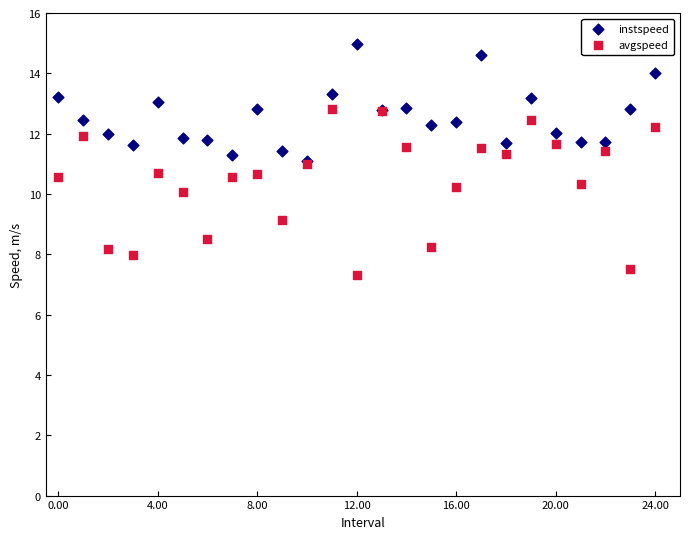

What are all the series names shown in the legend?

instspeed, avgspeed